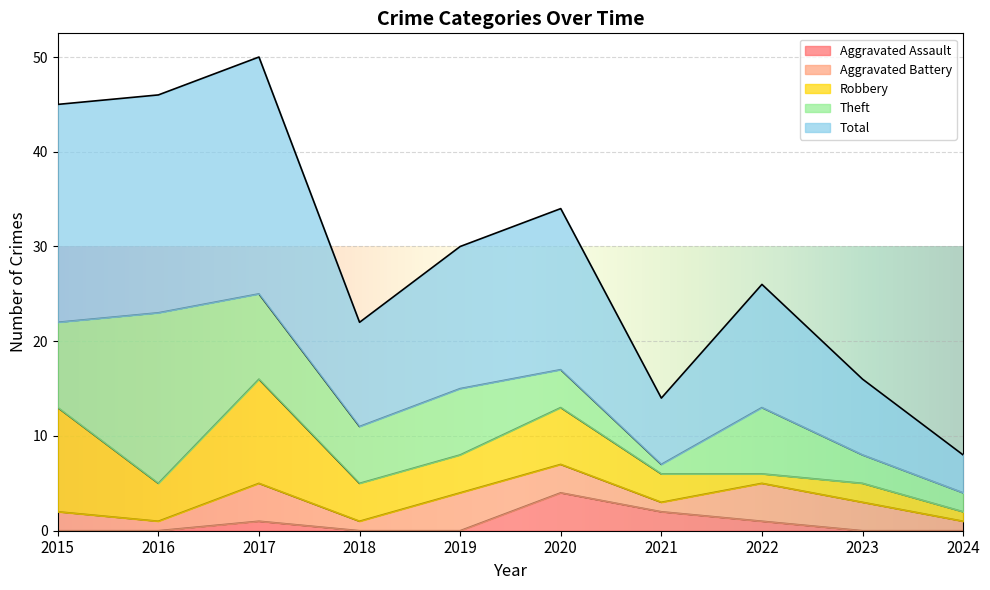

Which series has the widest spread of values?

Total